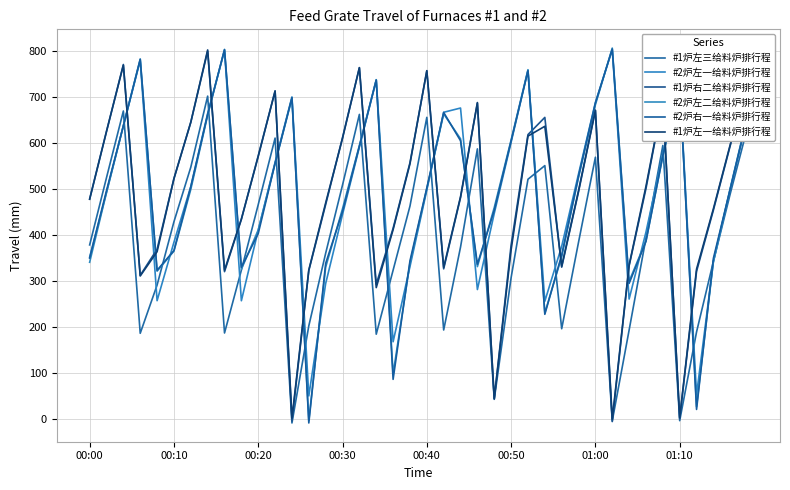

What are all the series names shown in the legend?

#1炉左三给料炉排行程, #2炉左一给料炉排行程, #1炉右二给料炉排行程, #2炉左二给料炉排行程, #2炉右一给料炉排行程, #1炉左一给料炉排行程